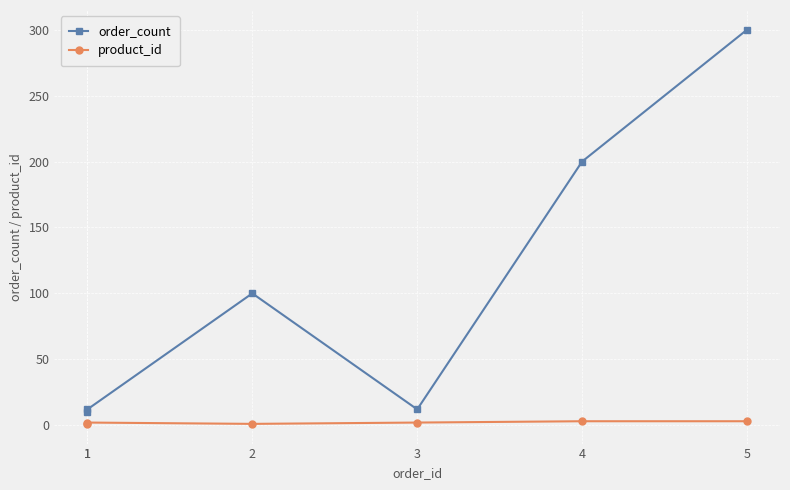

What is the value of the order_count point at the 1st from the left?

10